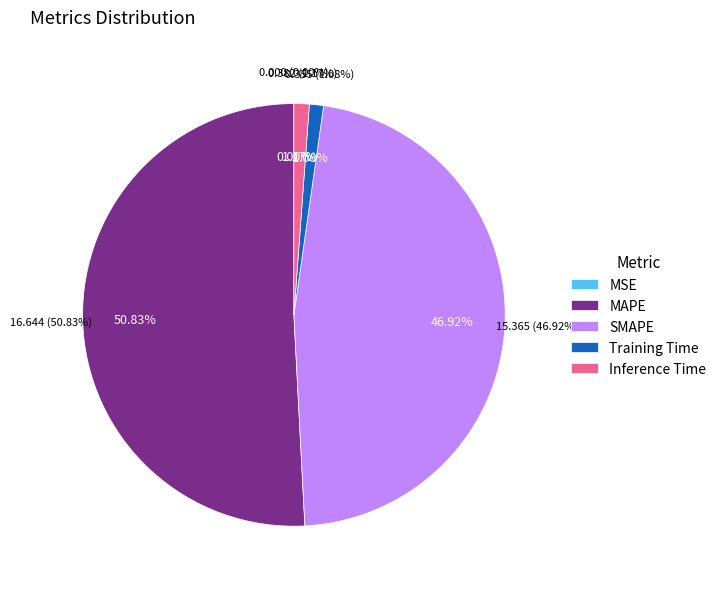

Which slice is the largest?

MAPE